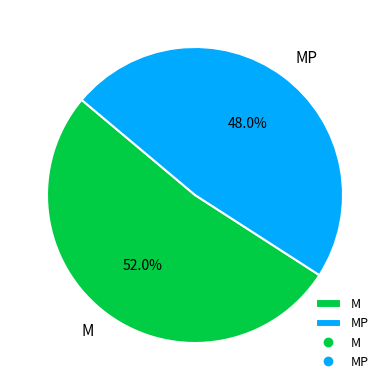

To the nearest percent, what portion does M represent?

52%